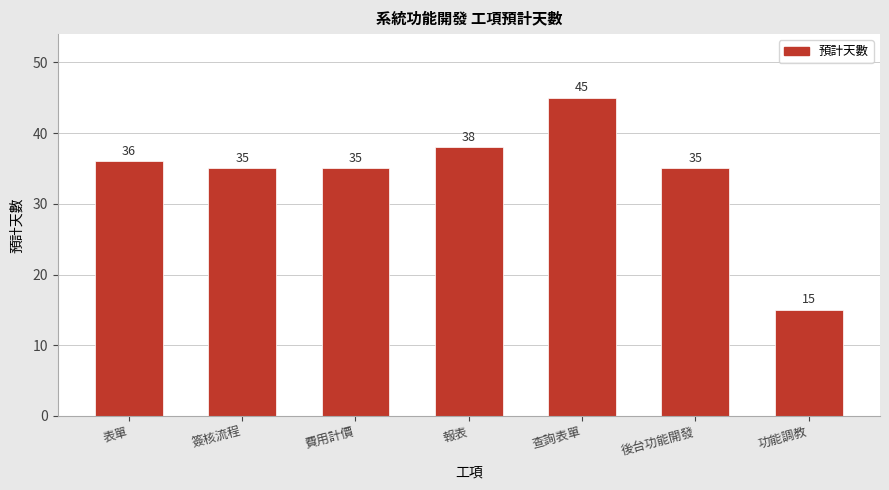

Are the bars grouped side by side (vs. stacked)?

No